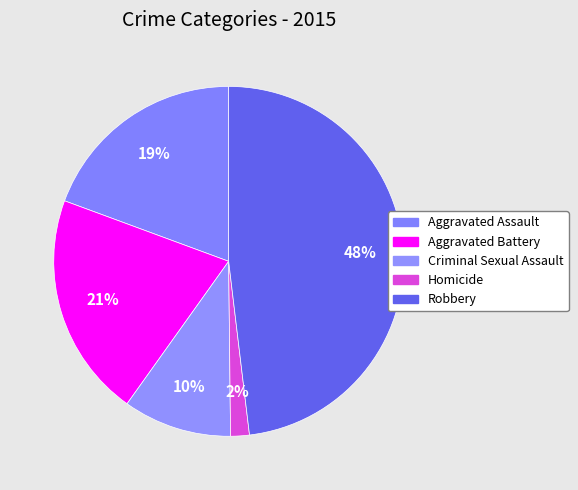

How many slices are in this pie chart?

5